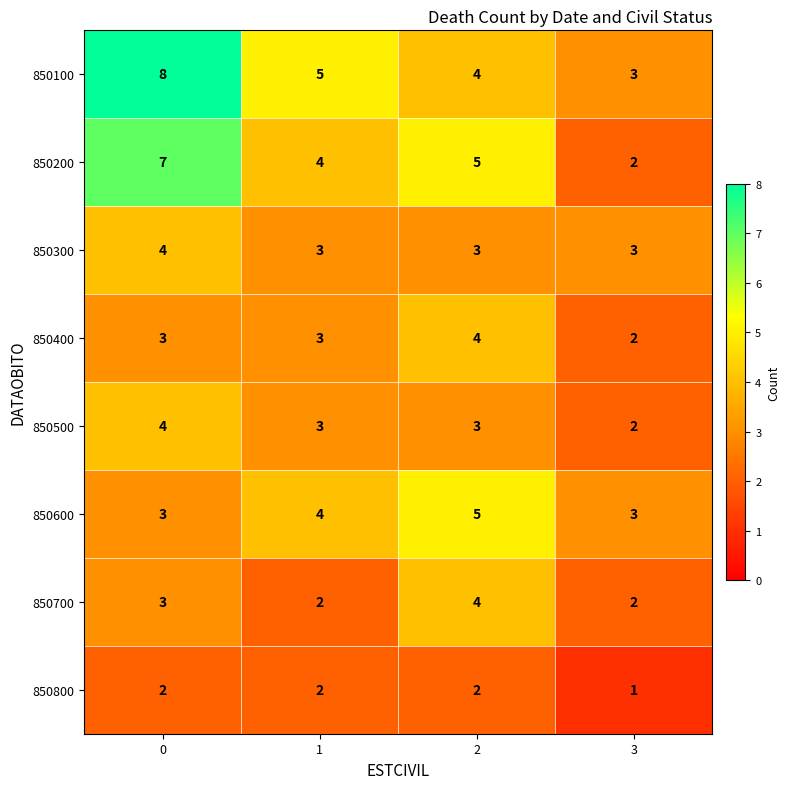

The value of 850300 at 2 is 3. True or false?

True